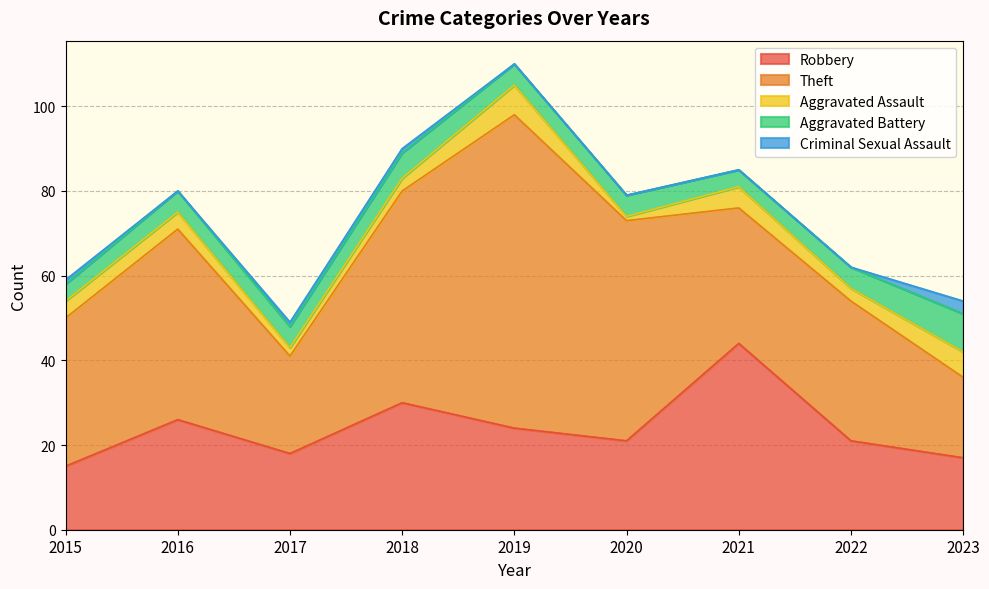

True or false: Aggravated Battery has a value of 5 at 2019.

True